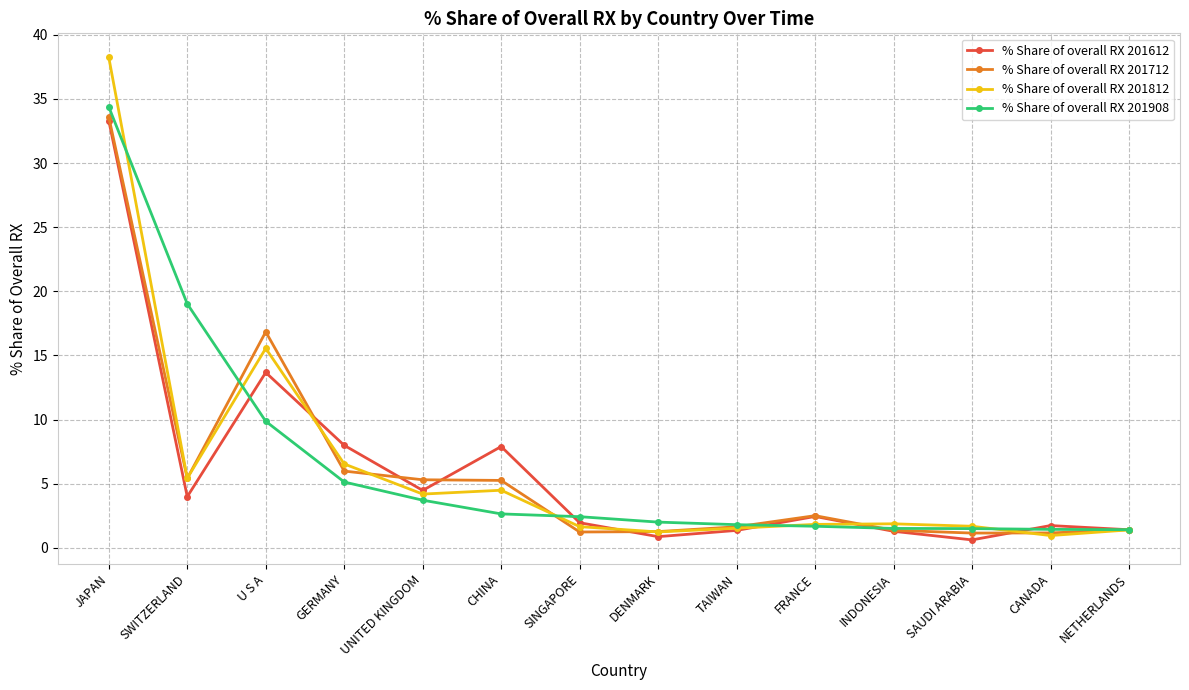

What is the average value of the % Share of overall RX 201712 series?

6.0